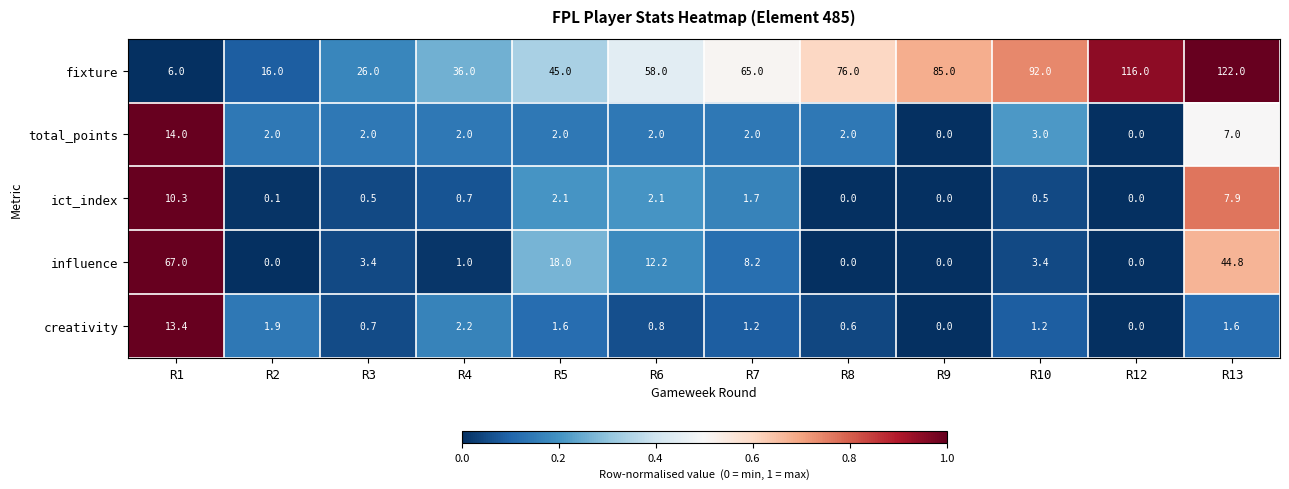

Which series has the largest total across all categories?

fixture